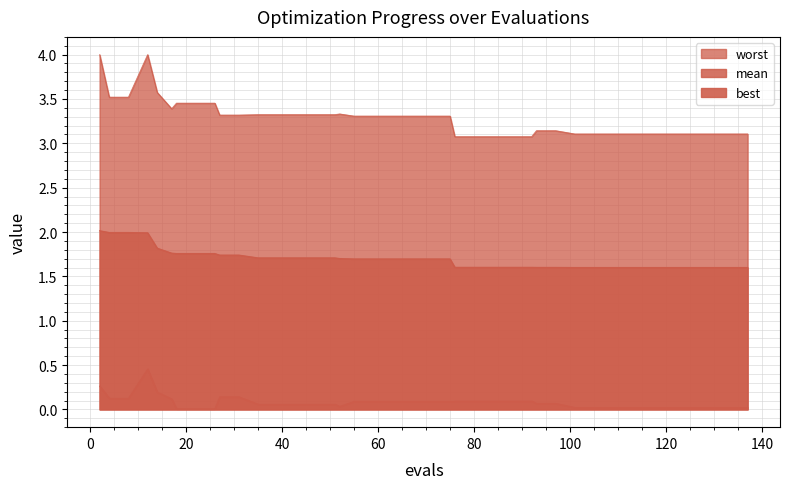

Count the number of data series in this chart.

3